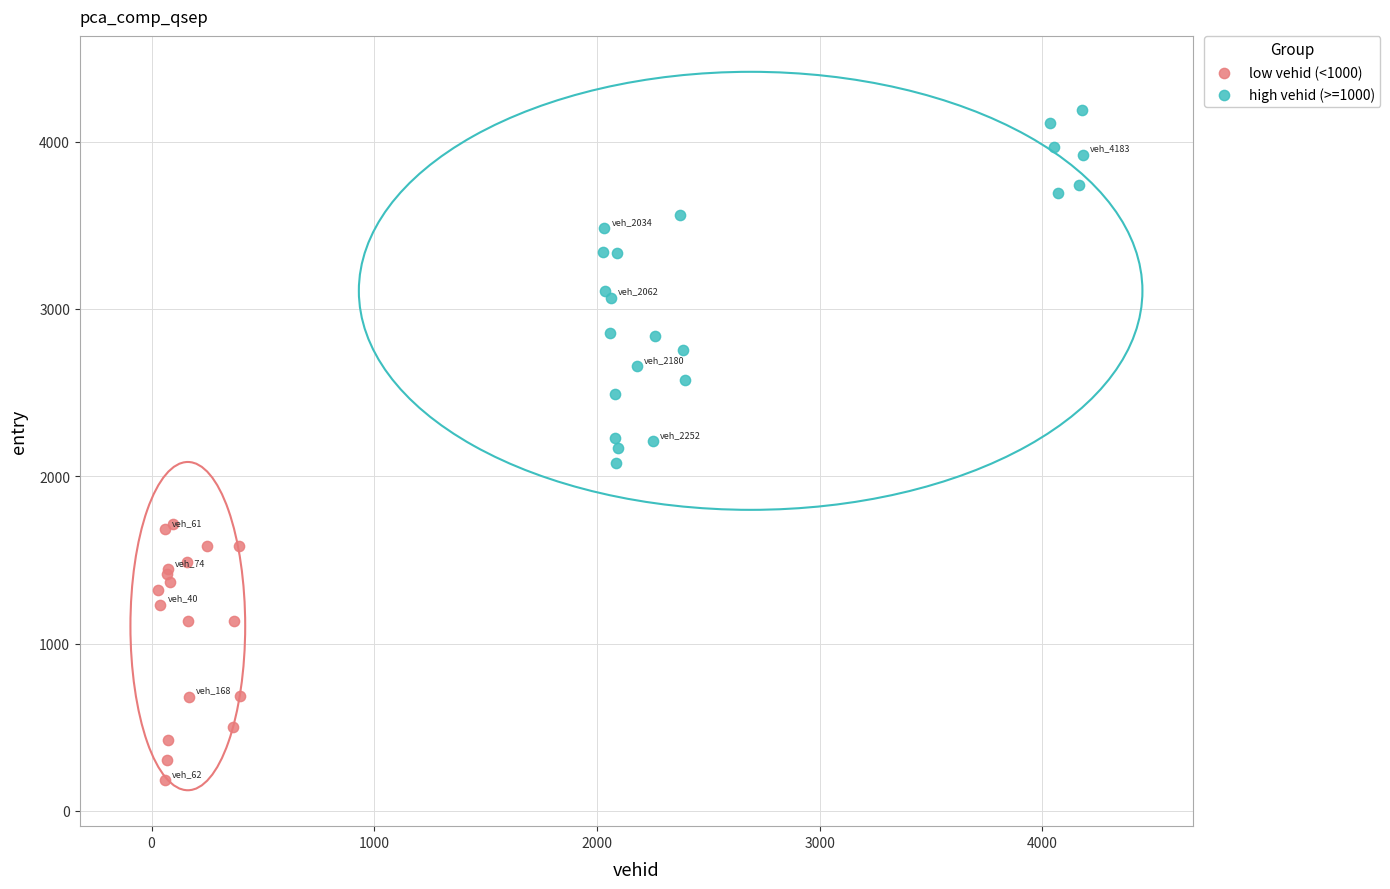

Which series has the largest Y range (max minus min)?

high vehid (>=1000)